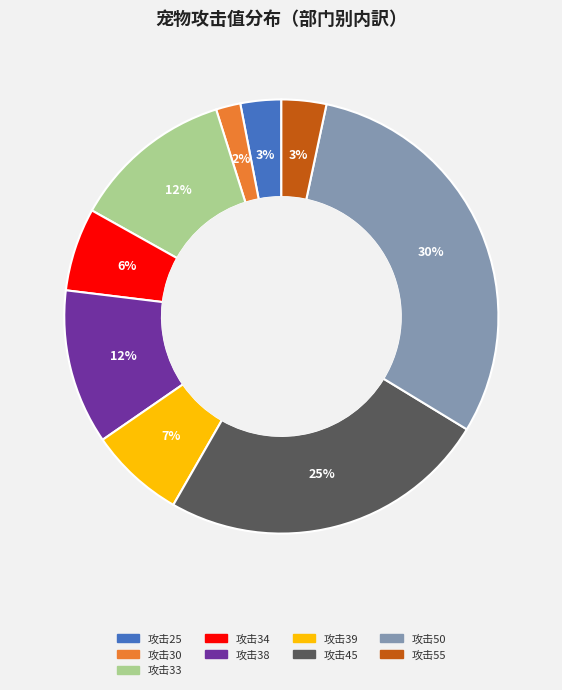

Is there any slice that represents more than half of the pie?

No